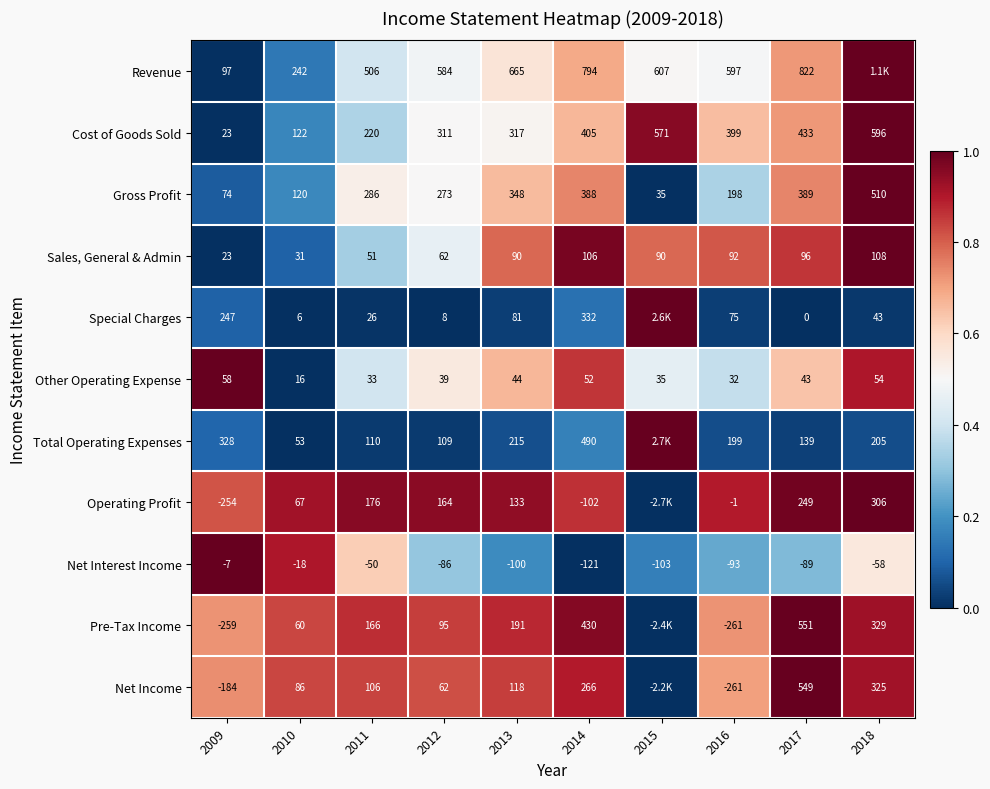

Which category has the highest value in the Net Interest Income series?

2009